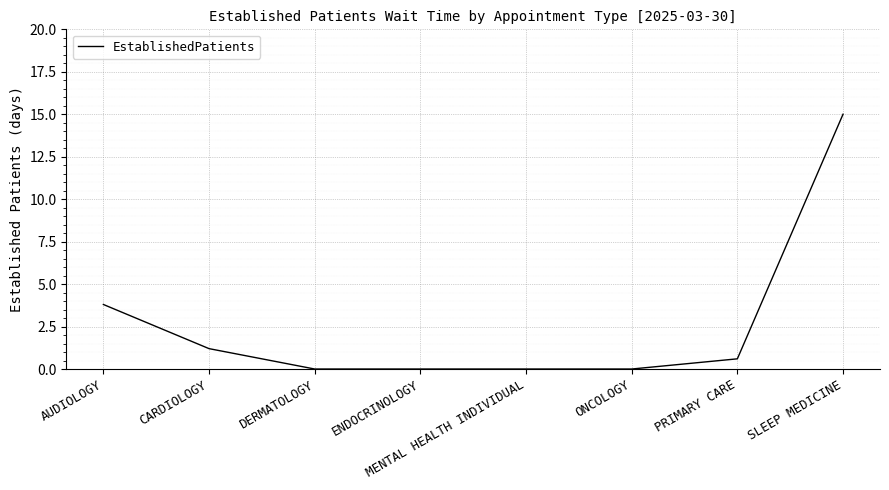

What position from the right is ONCOLOGY?

3